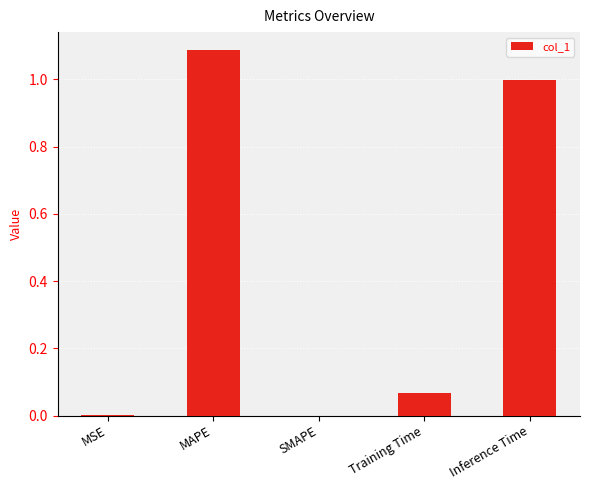

How many categories are shown in the chart?

5